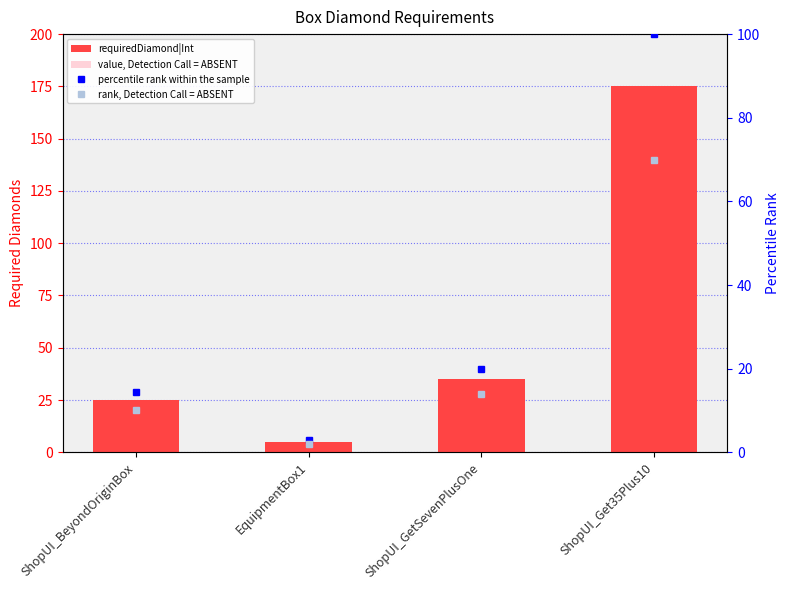

Rank the series by their average value, from lowest to highest.

rank, Detection Call = ABSENT, percentile rank within the sample, value, Detection Call = ABSENT, requiredDiamond|Int